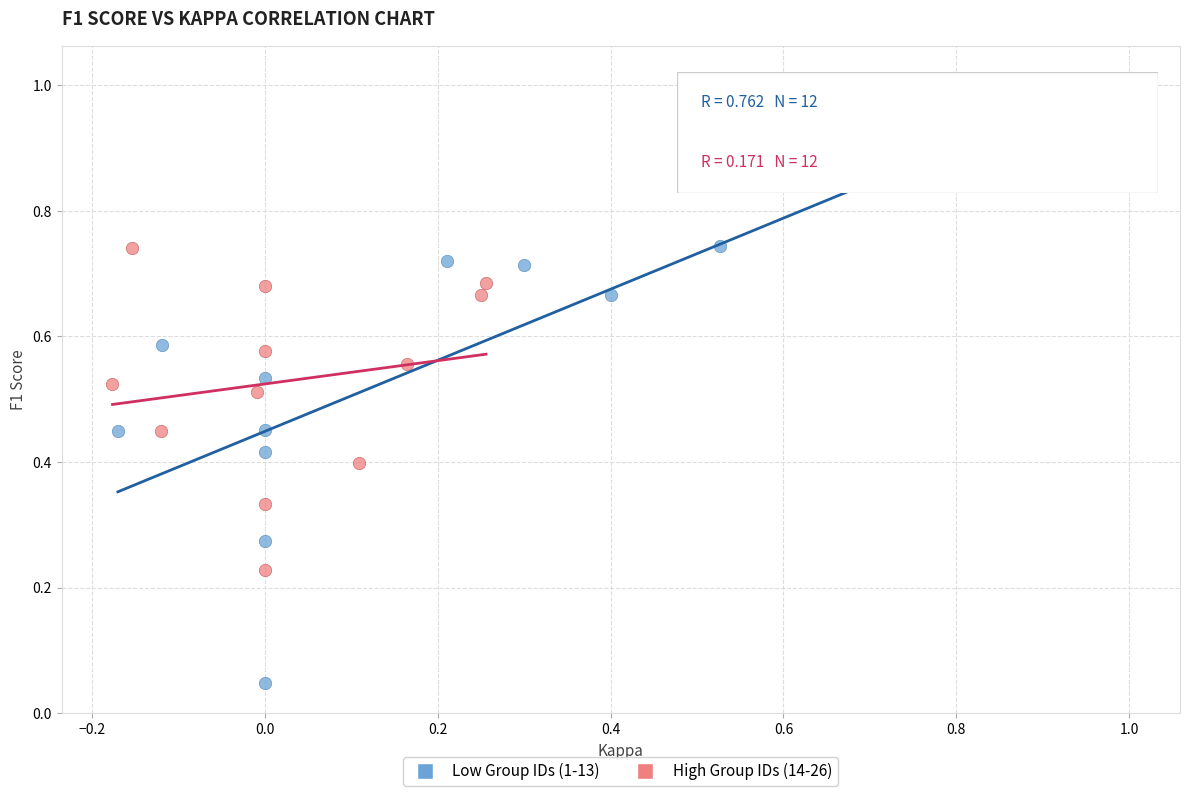

Which series has the widest spread of Y values?

Low Group IDs (1-13)